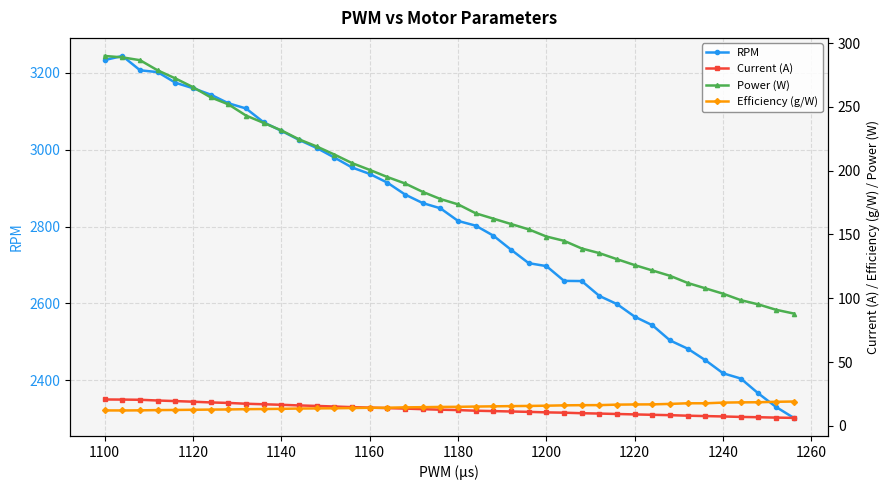

Is it true that RPM equals 2418.4 at 1240?

True